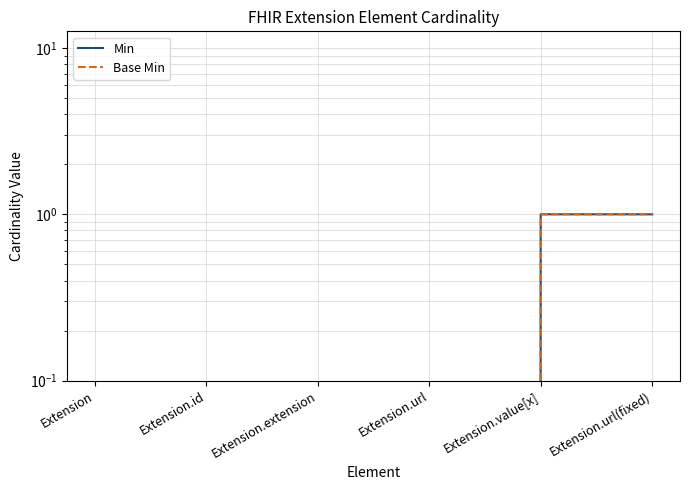

The value of Min at Extension.url(fixed) is 1. True or false?

True